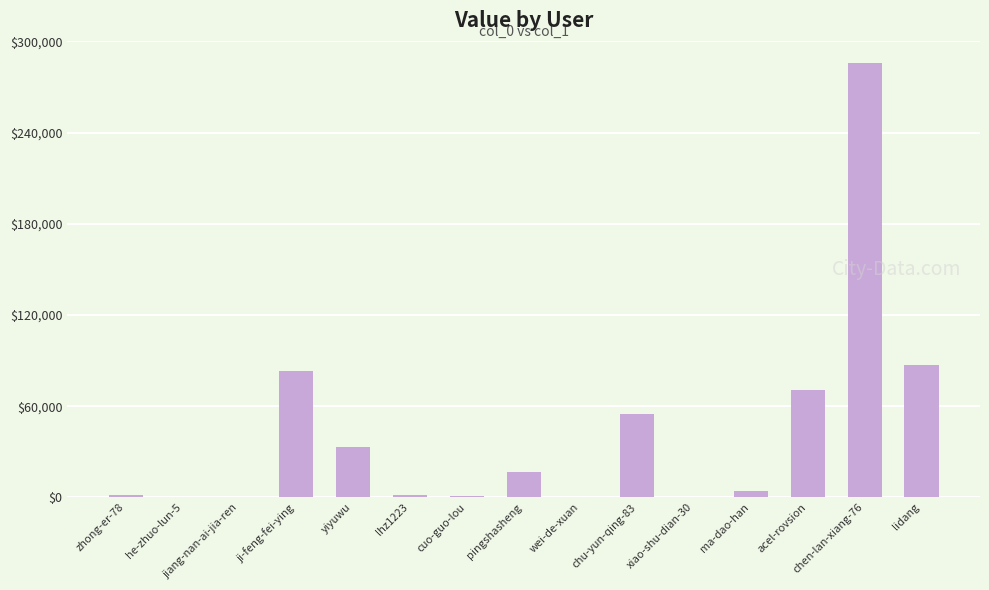

What is the sum of all values?

640115